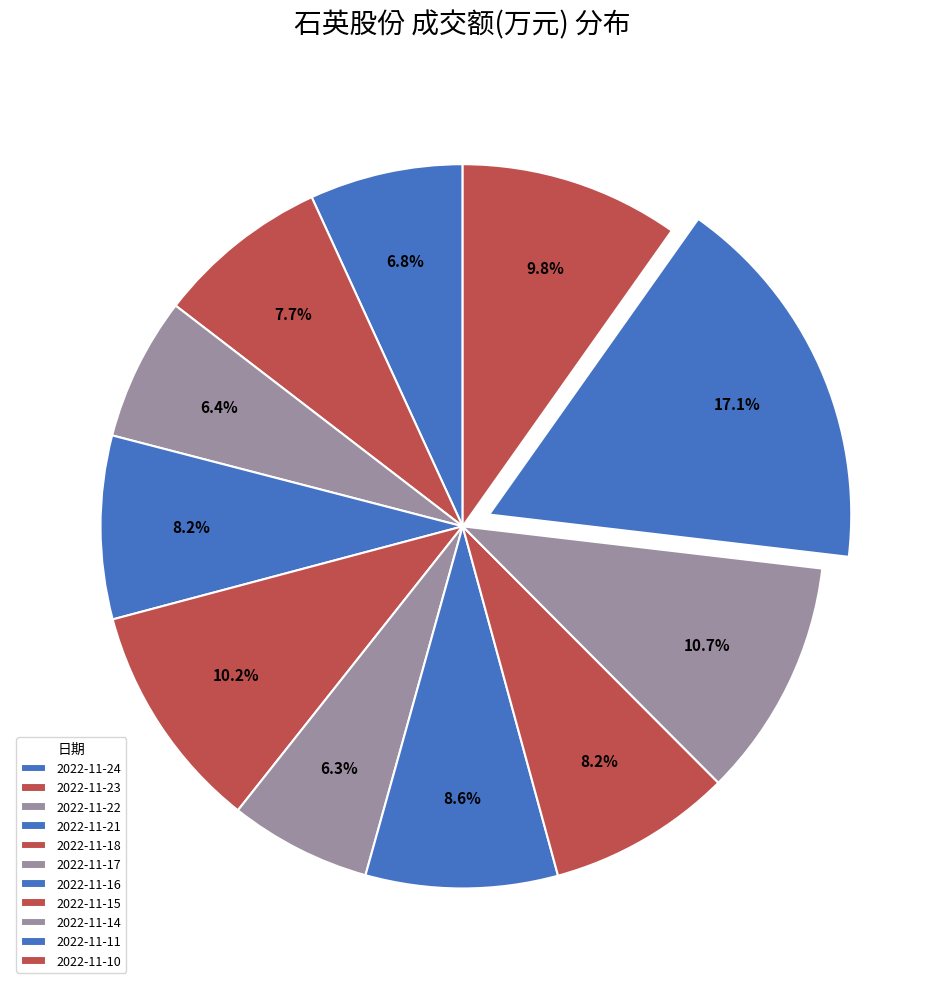

How many segments does this pie chart have?

11